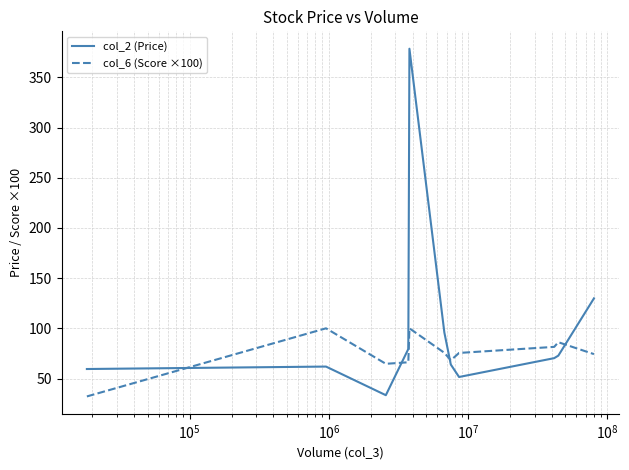

List the series in order of their peak value, highest first.

col_2 (Price), col_6 (Score ×100)